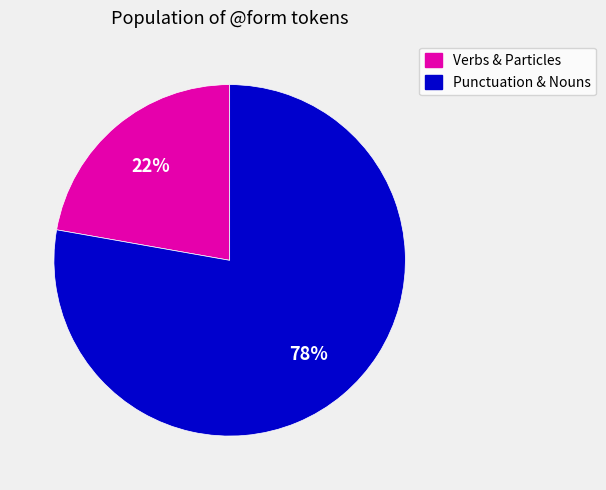

Is there any slice that represents more than half of the pie?

Yes